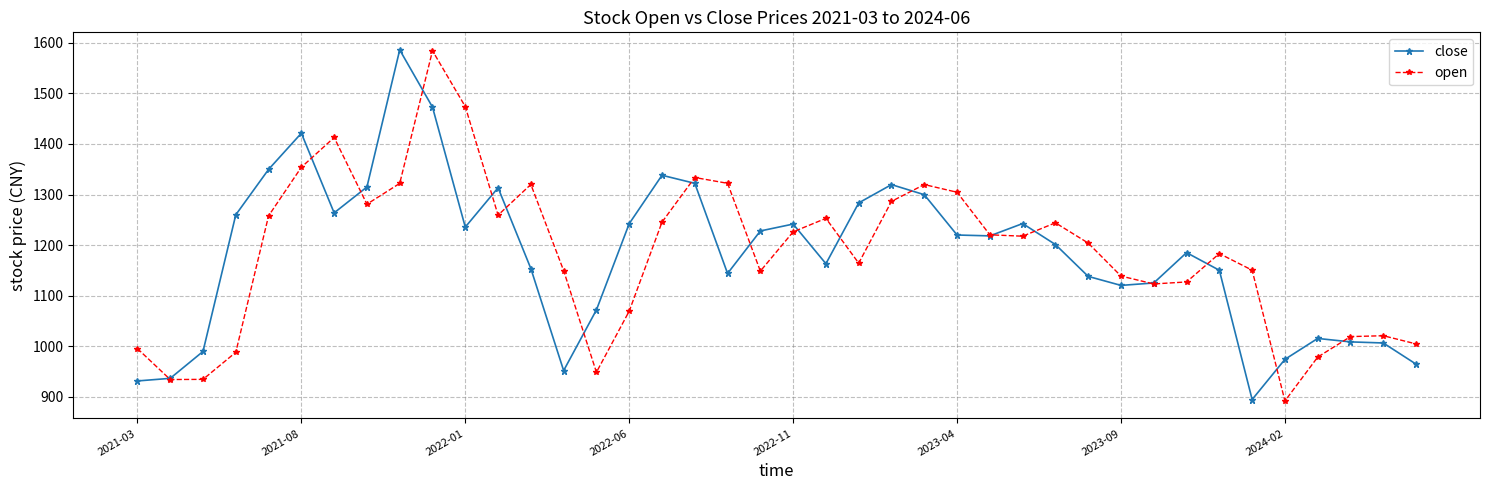

What is the minimum value shown in the chart?

892.0